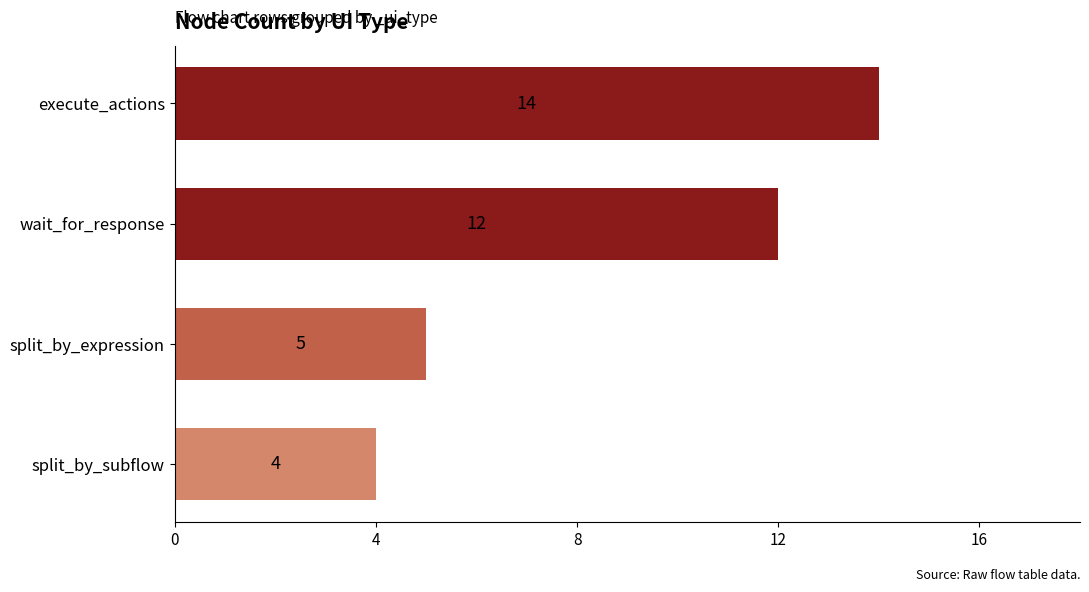

Approximately how many times larger is the value at wait_for_response compared to execute_actions?

0.9